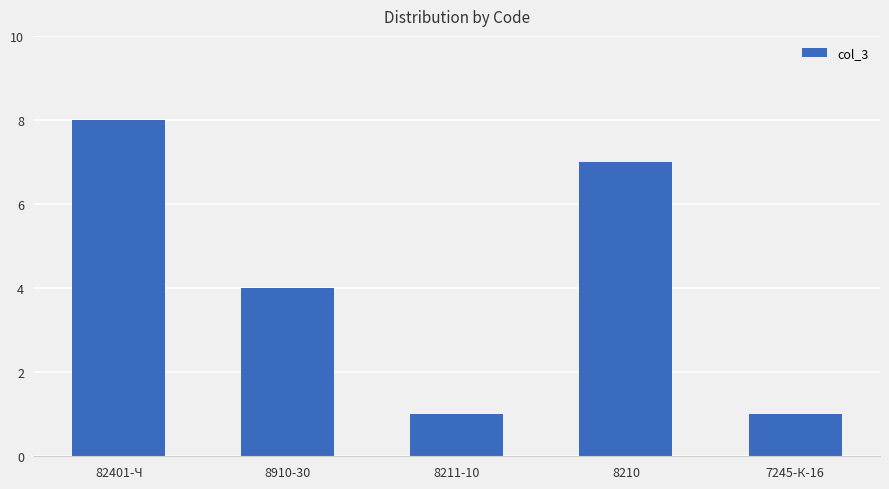

What is the change in value from 8910-30 to 7245-К-16?

-3